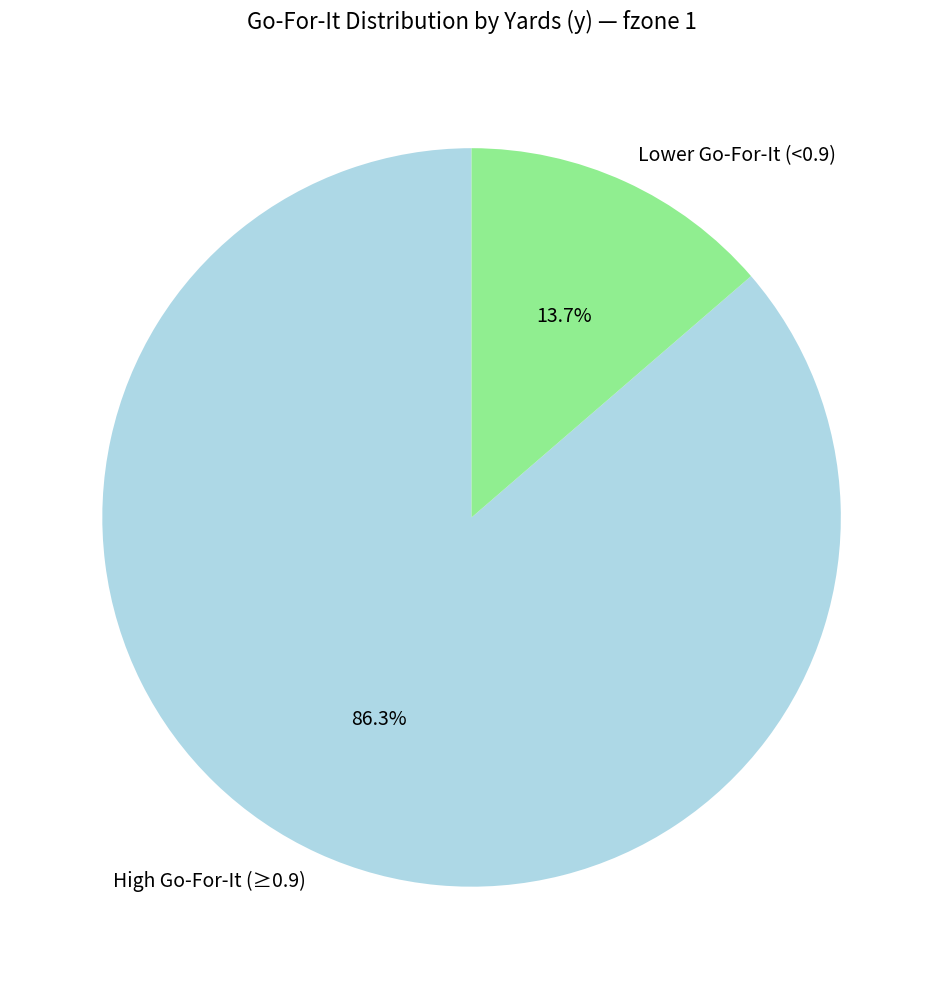

Count the number of slices in the pie.

2